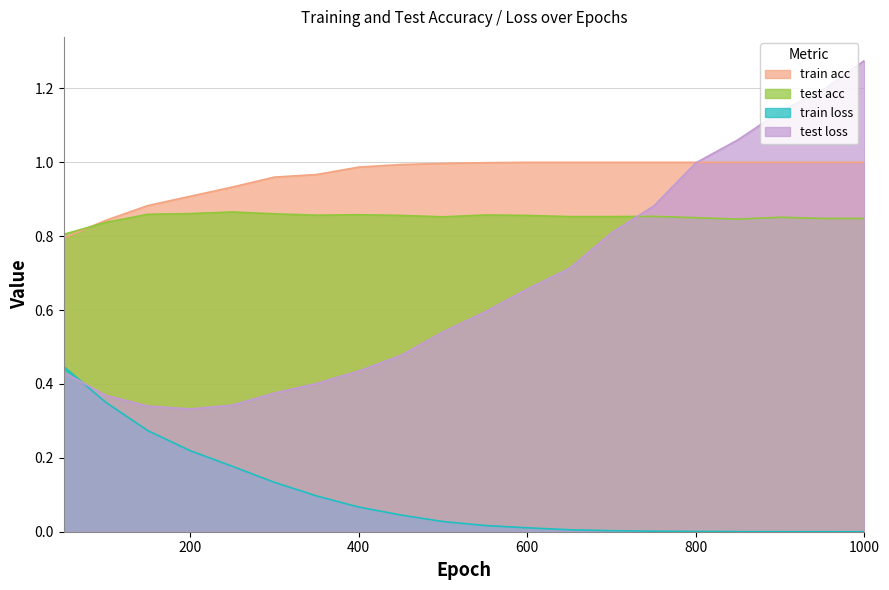

Between which two adjacent categories do train loss and test loss first intersect?

50 and 100